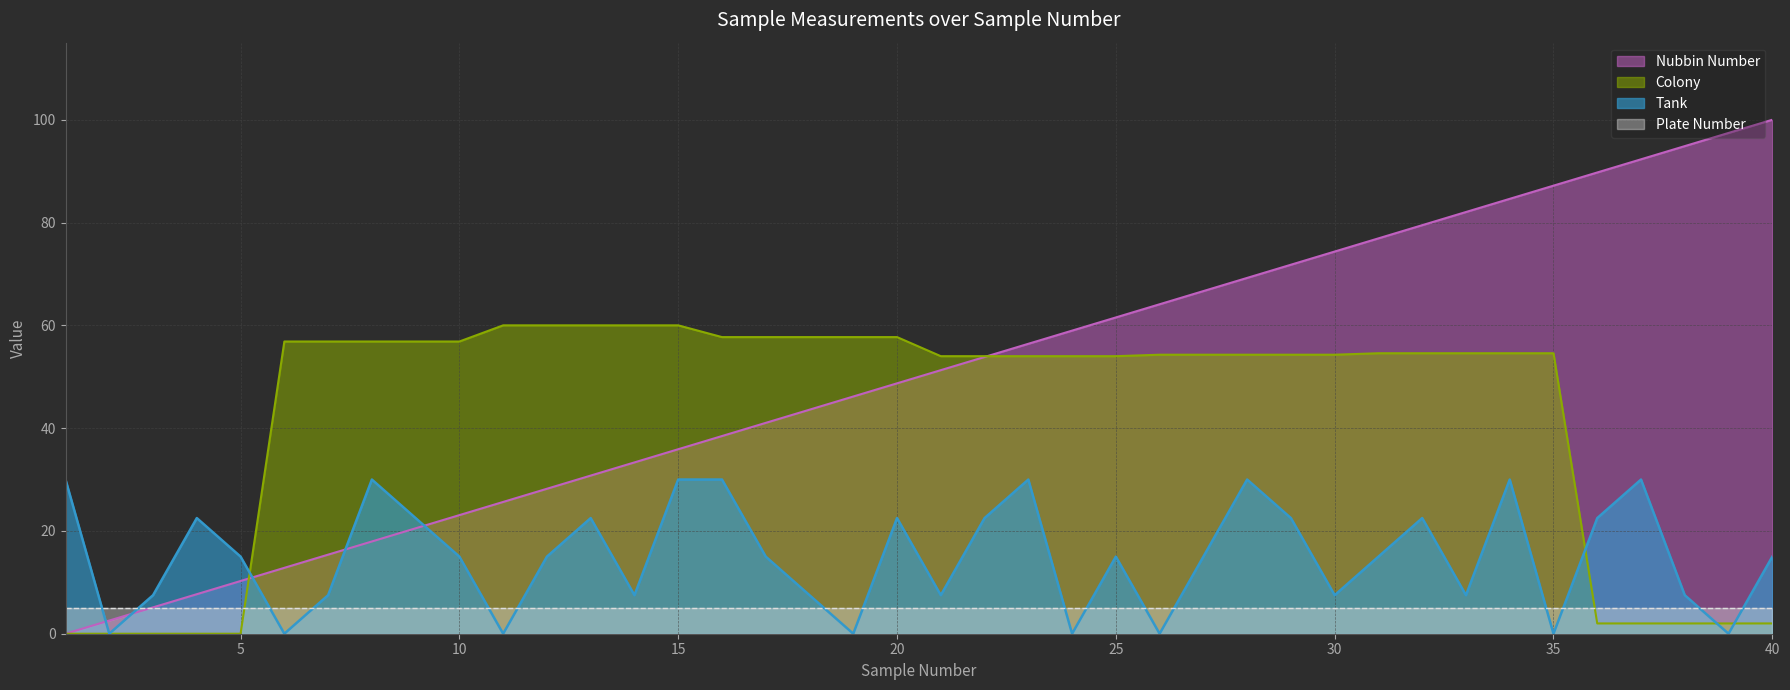

Does the chart display data point markers on the line(s)?

No